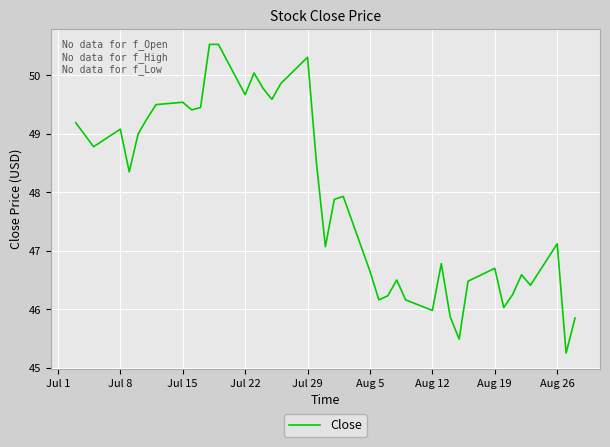

What is the greatest value displayed?

50.5